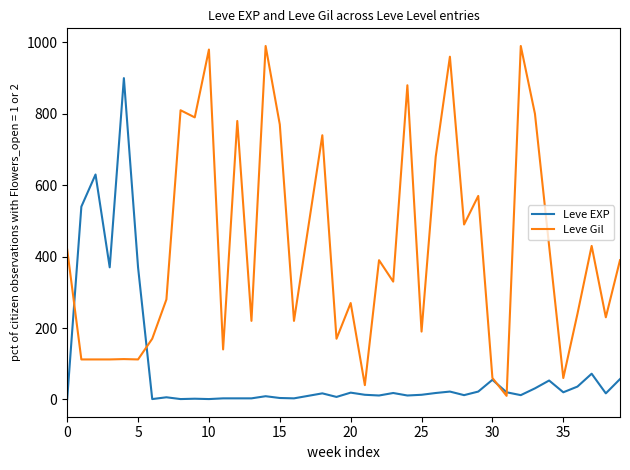

Which series has the largest total across all categories?

Leve Gil